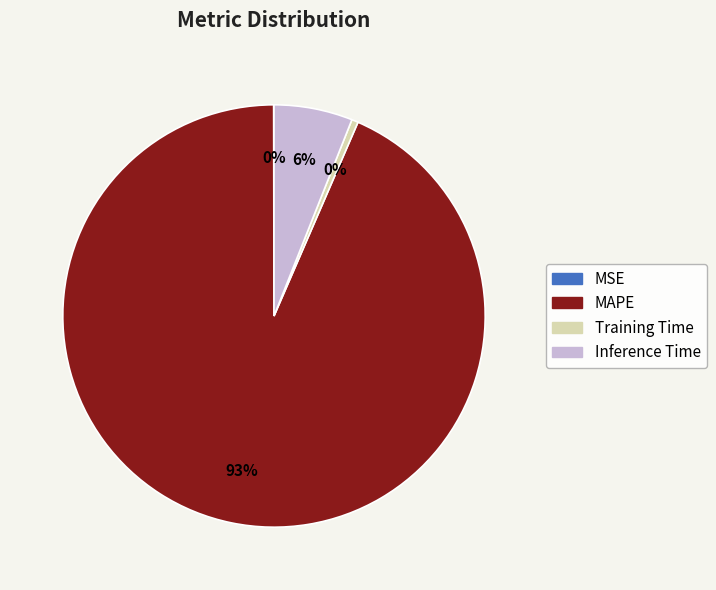

Combined, do Training Time and MAPE account for over 50%?

Yes